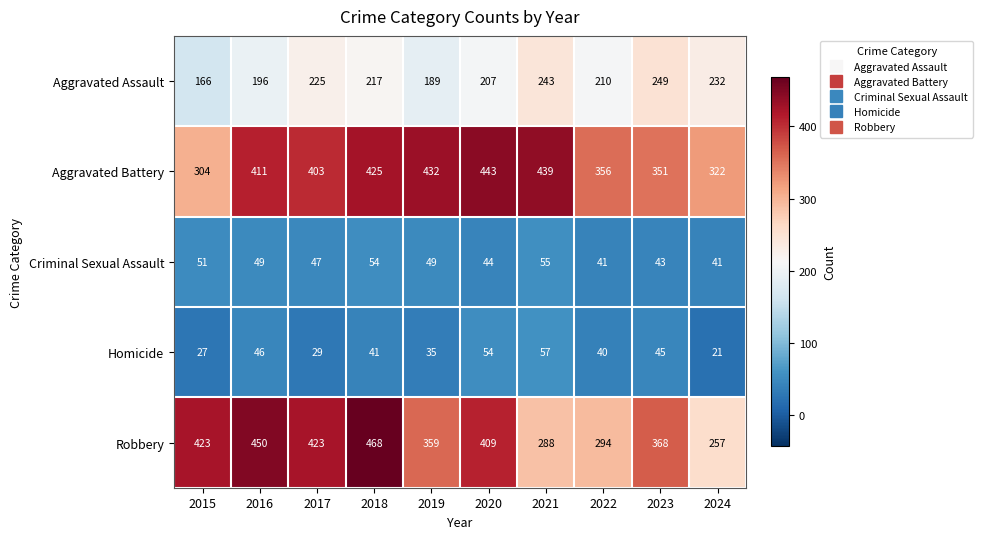

What is the maximum value shown in the chart?

468